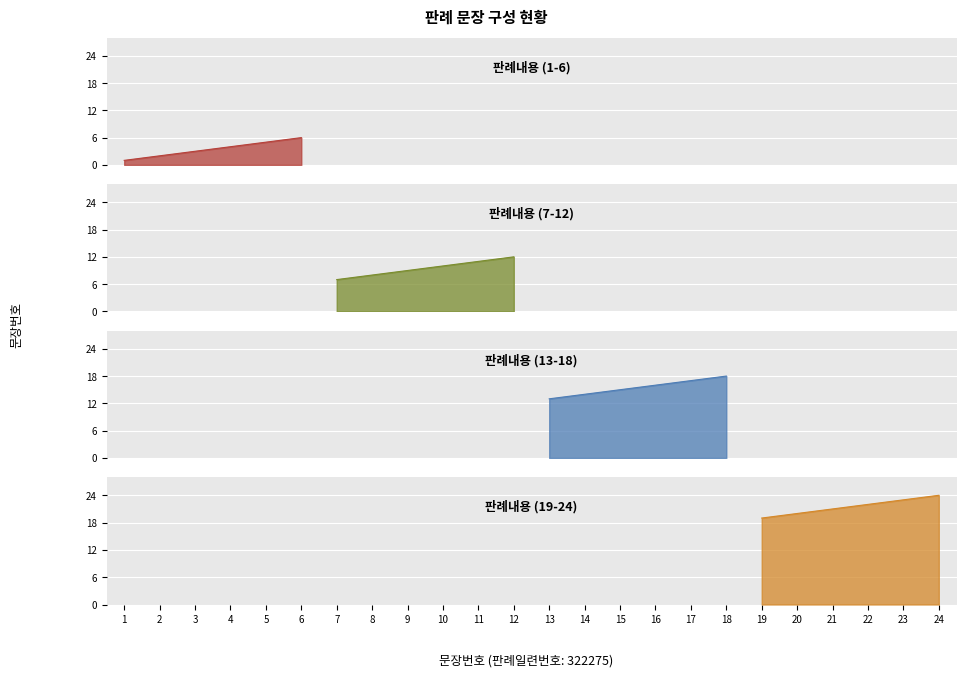

How many data points are less than 13?

12